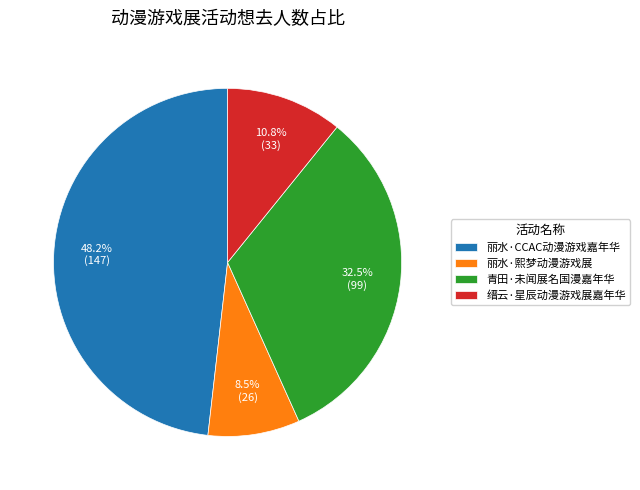

How many slices are in this pie chart?

4